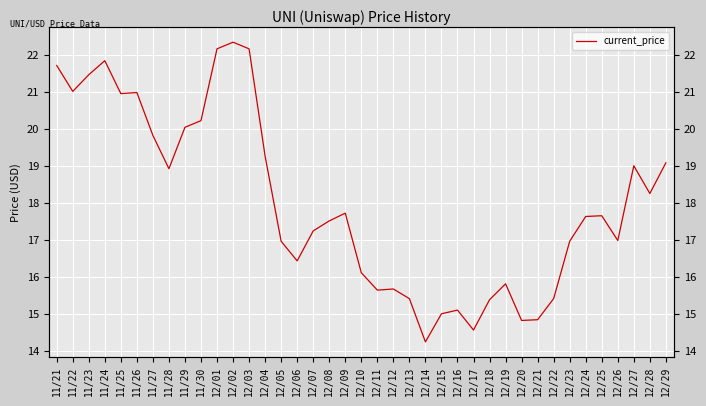

What position from the right is 12/21?

9